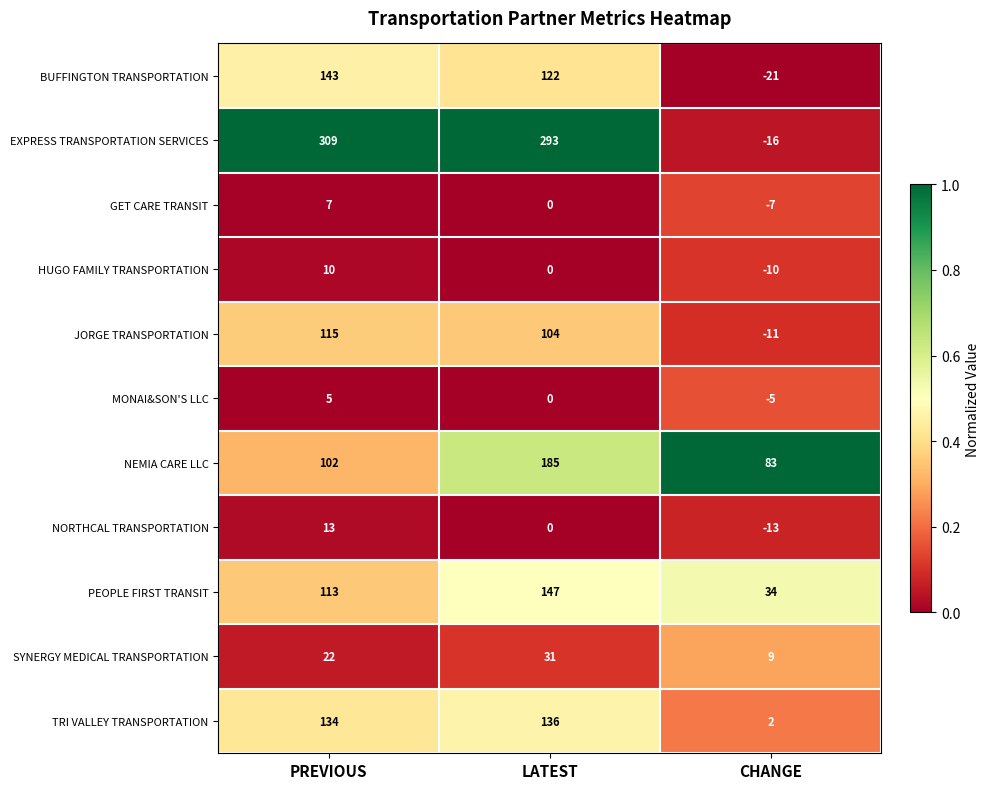

Rank the series by their maximum value, from highest to lowest.

EXPRESS TRANSPORTATION SERVICES, NEMIA CARE LLC, PEOPLE FIRST TRANSIT, BUFFINGTON TRANSPORTATION, TRI VALLEY TRANSPORTATION, JORGE TRANSPORTATION, SYNERGY MEDICAL TRANSPORTATION, NORTHCAL TRANSPORTATION, HUGO FAMILY TRANSPORTATION, GET CARE TRANSIT, MONAI&SON'S LLC